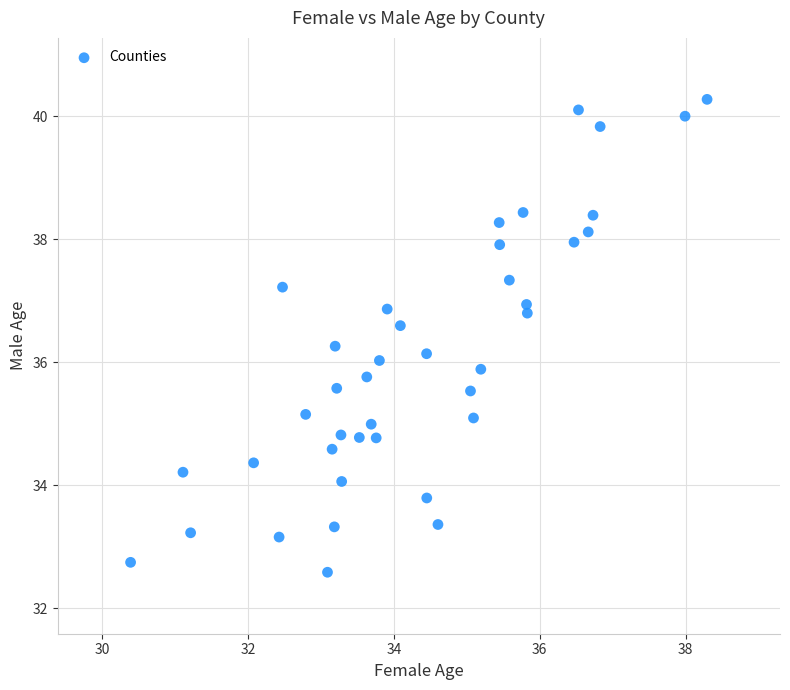

What is the range of X values (max minus min)?

7.9